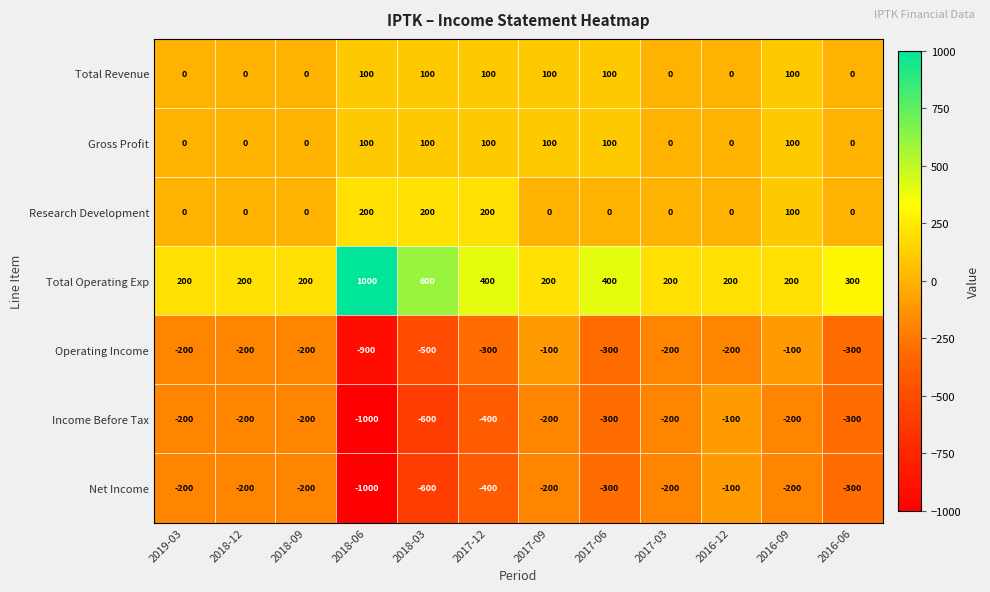

What is the spread (max minus min) of values at 2018-12?

400